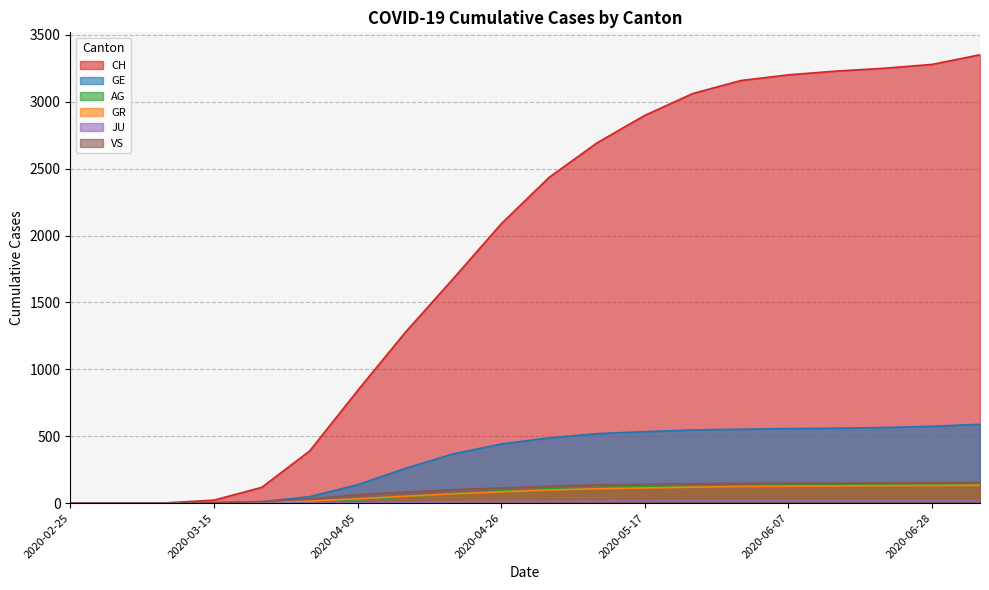

Does the chart display data point markers on the line(s)?

No